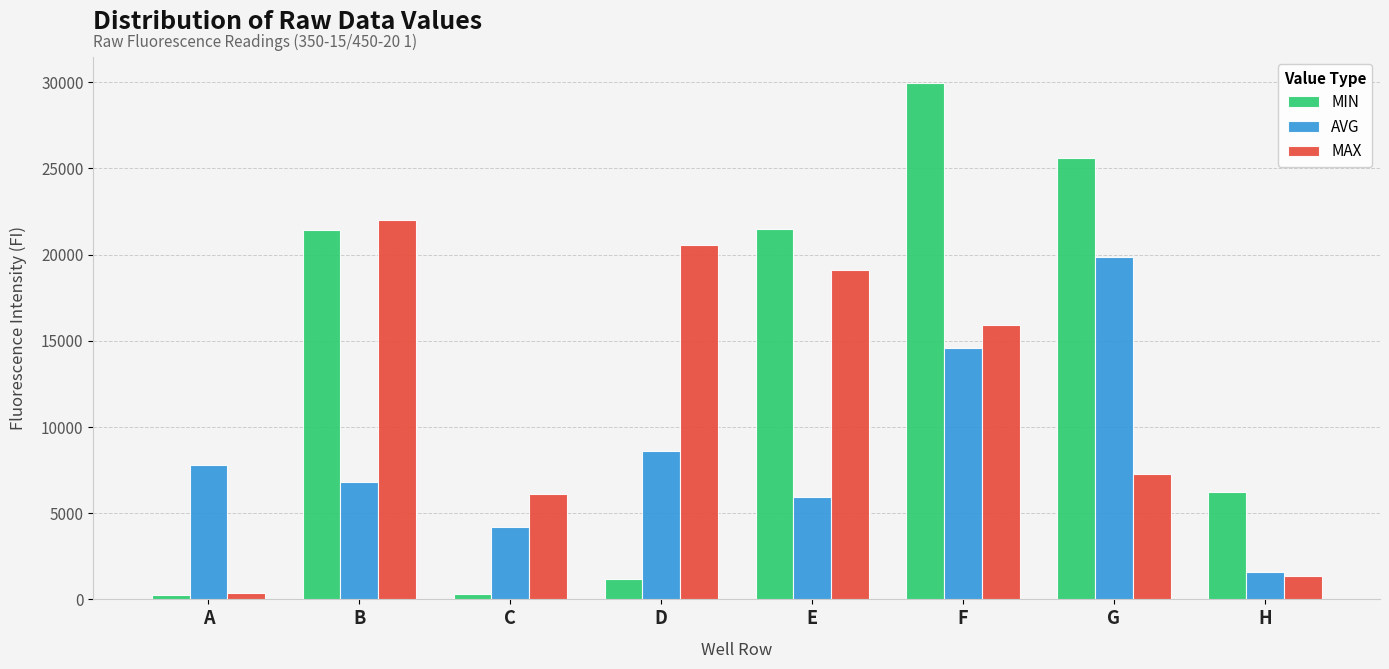

What is the greatest value displayed?

29981